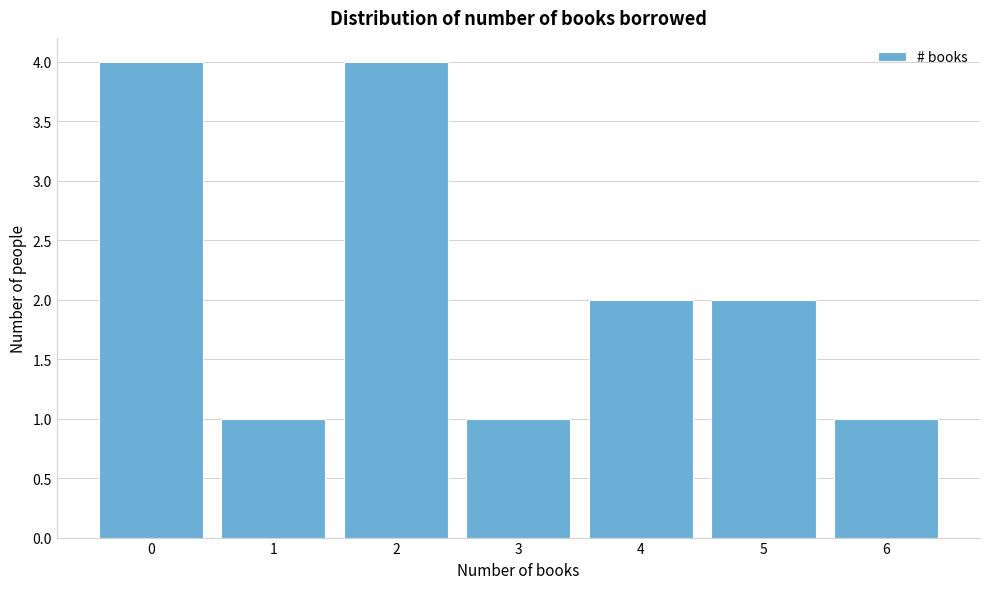

Reading right to left, what are all the values shown in this chart?

6=1	5=2	4=2	3=1	2=4	1=1	0=4